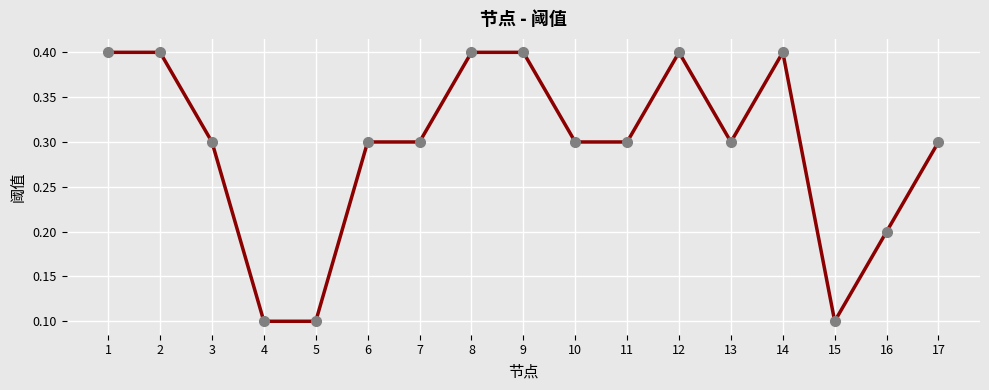

What is the value of the 5th point from the left?

0.1